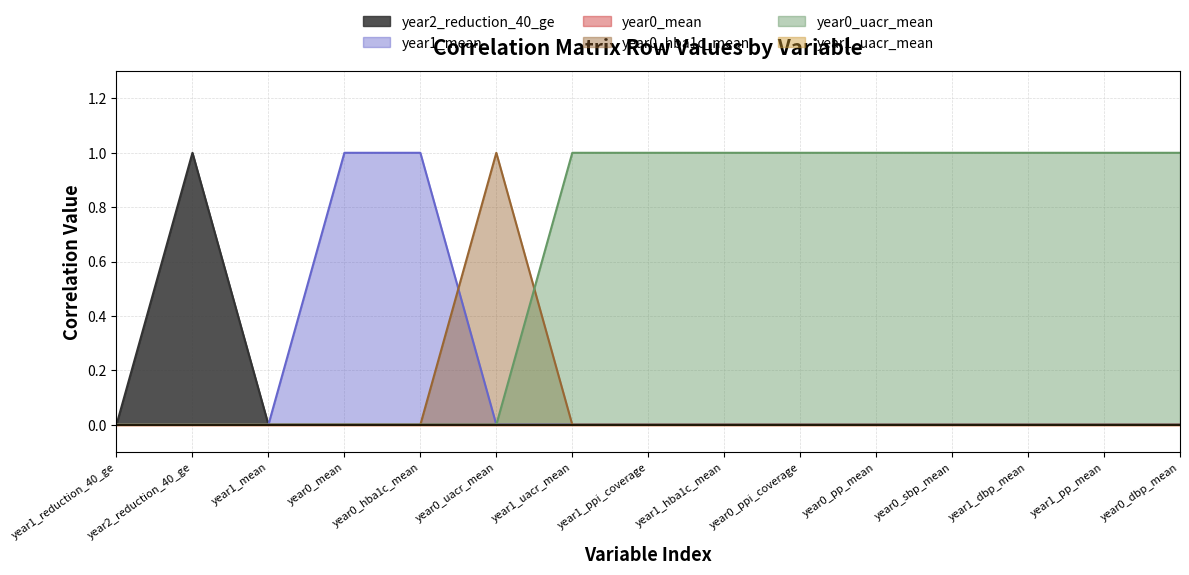

True or false: year0_uacr_mean and year1_mean intersect in this chart.

False